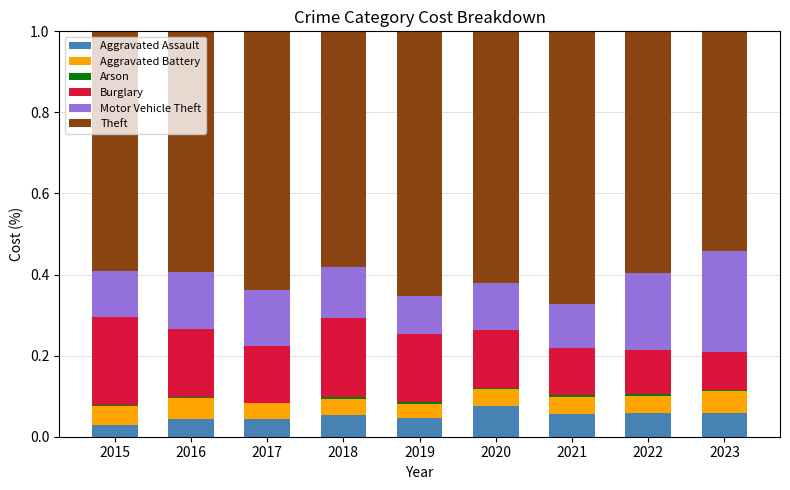

The Aggravated Assault series shows 0.1 at 2023. True or false?

True